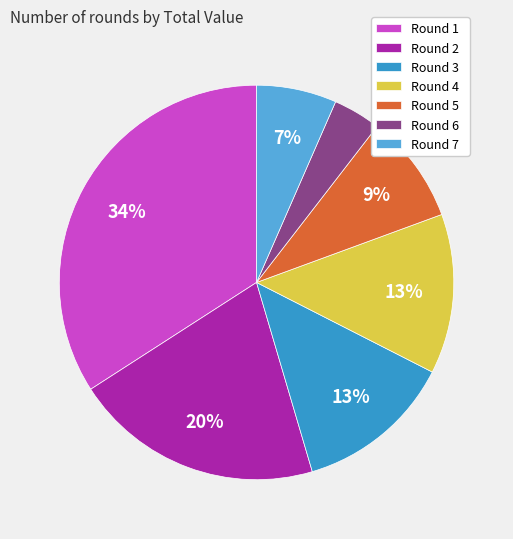

How many slices are in this pie chart?

7